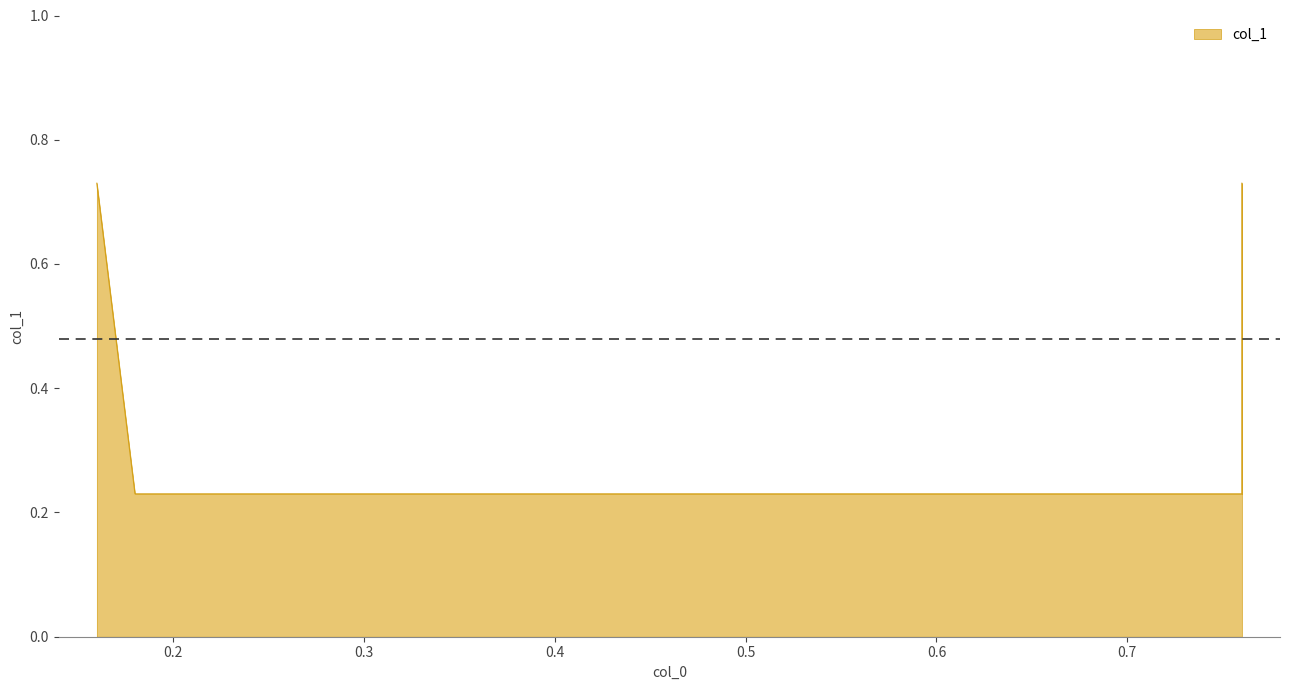

How many lines are shown in the chart?

1